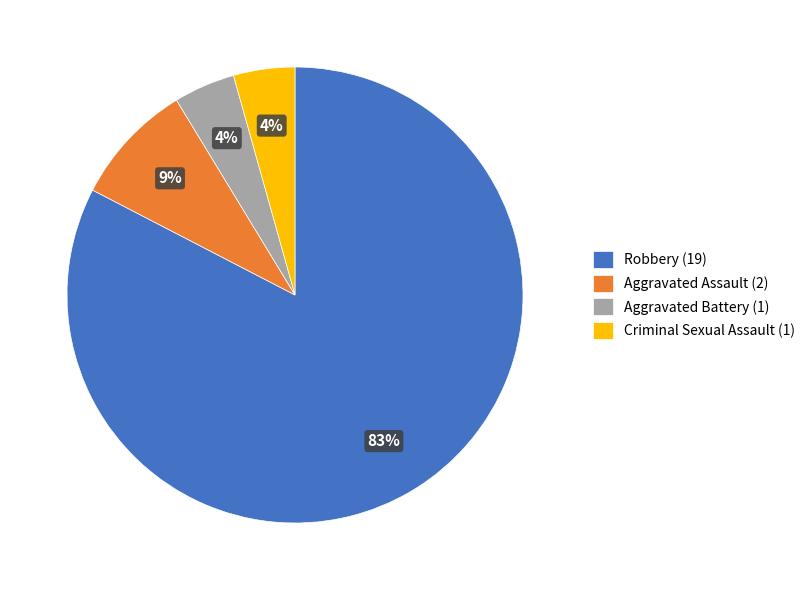

Between Robbery (19) and Aggravated Battery (1), which is larger?

Robbery (19)